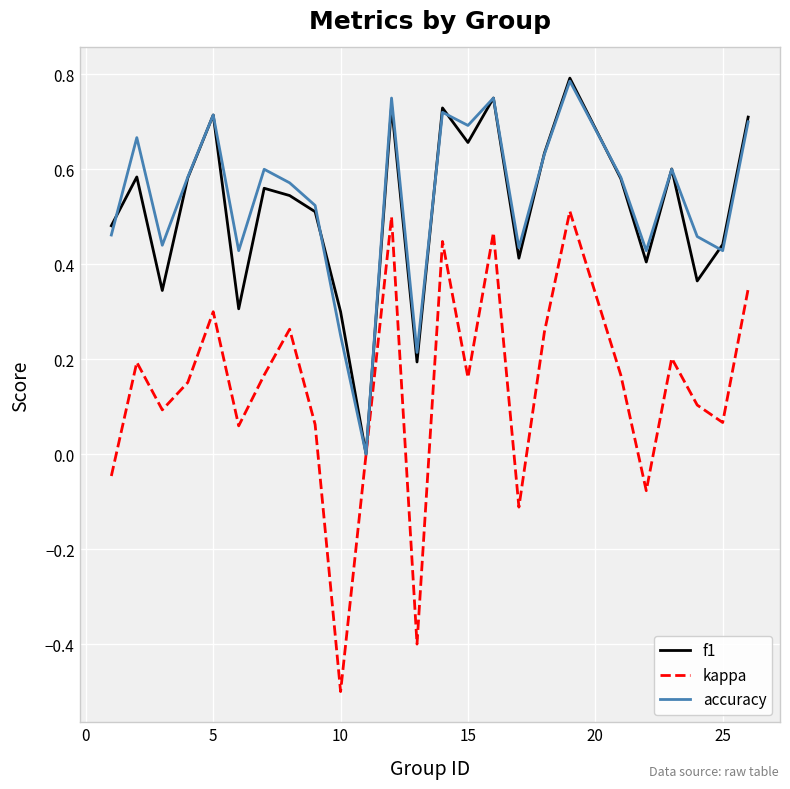

What is the smallest value displayed?

-0.5